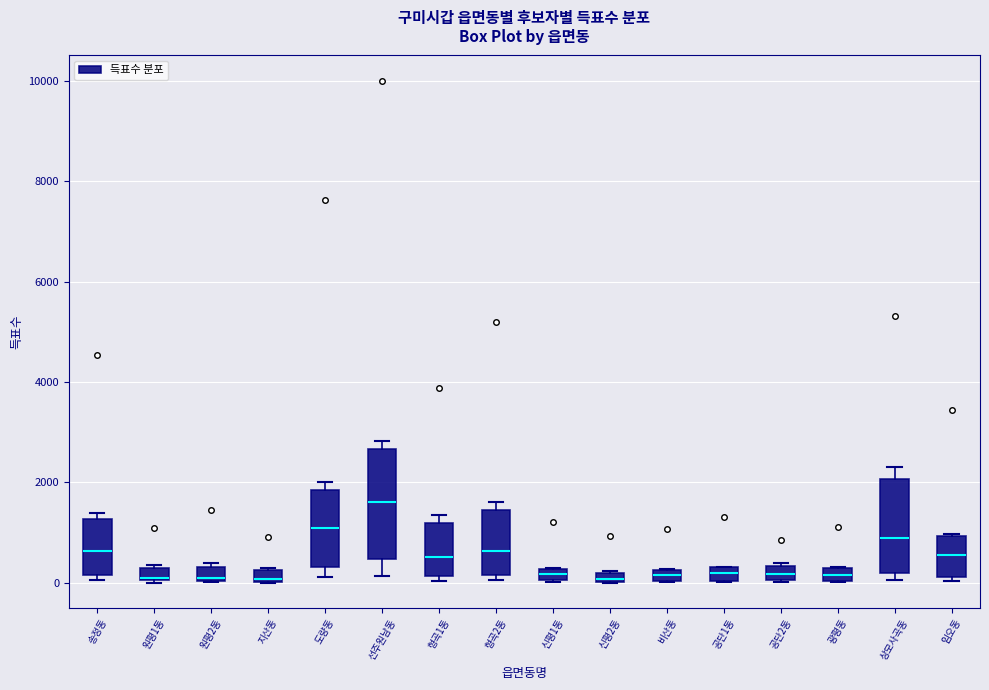

Where is the lower edge of the box for 형곡2동 on the y-axis? The values are not printed on the chart, so give them approximately, as read against the axis.

200